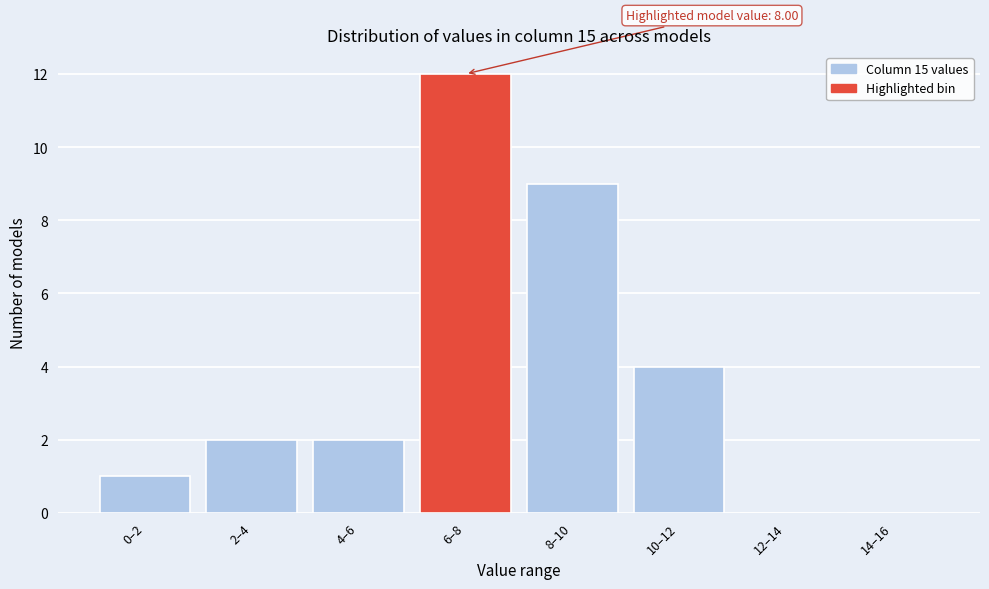

Reading right to left, transcribe all the data shown in this chart.

14–16=0	12–14=0	10–12=4	8–10=9	6–8=12	4–6=2	2–4=2	0–2=1